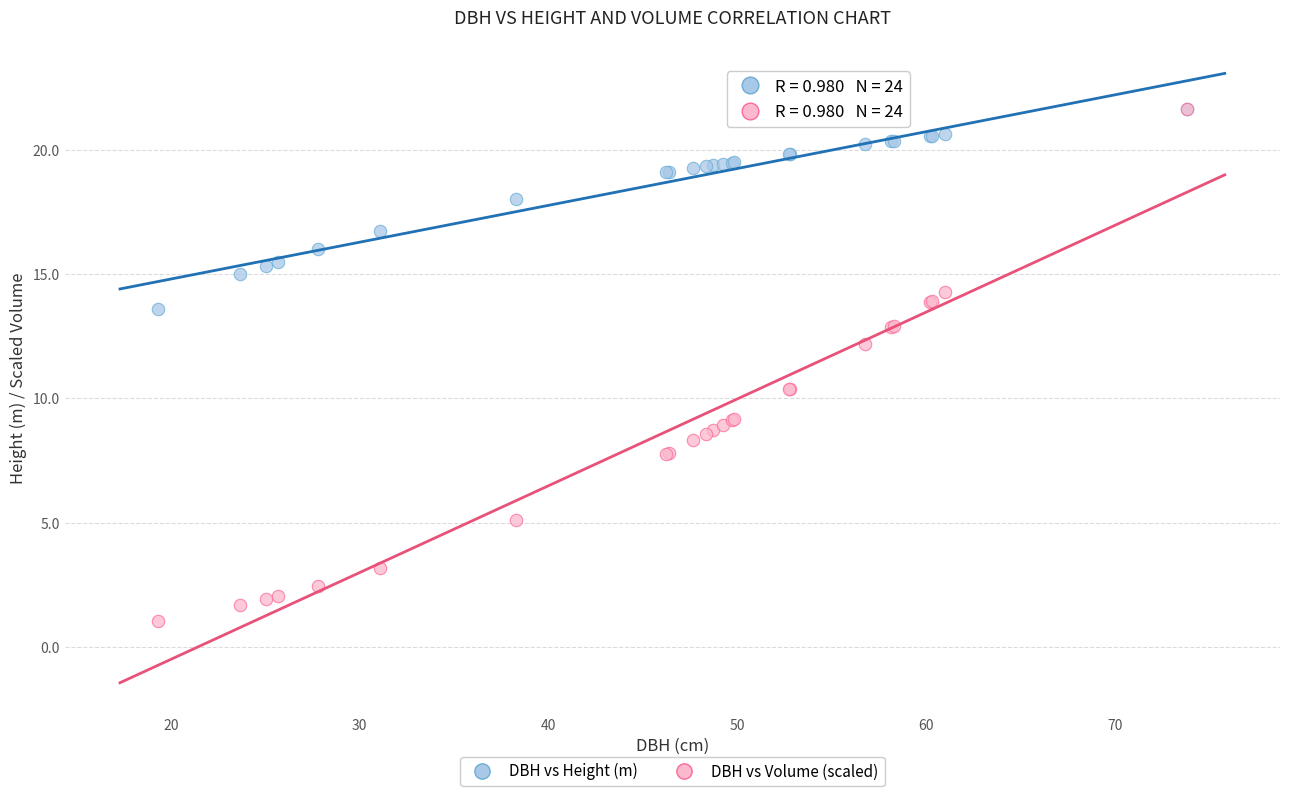

Which series has the widest spread of Y values?

DBH vs Volume (scaled)